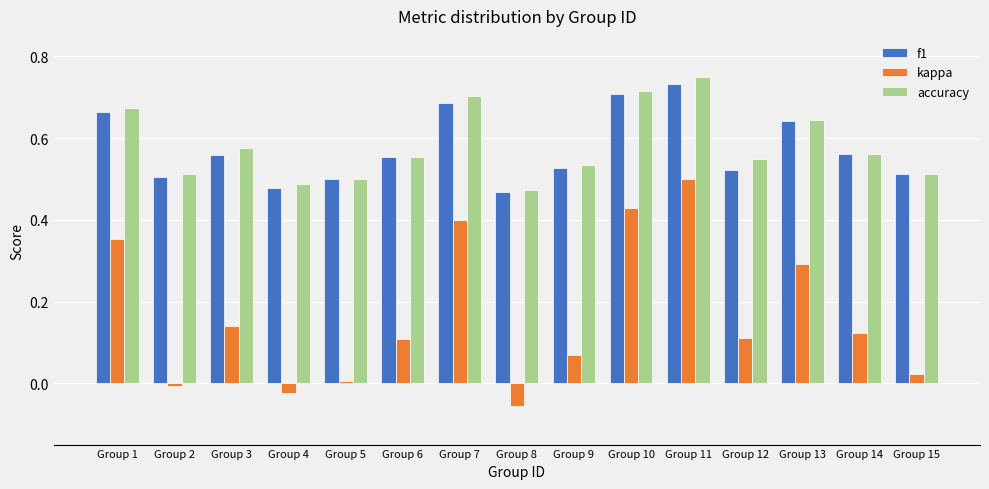

Count the number of categories in the chart.

15